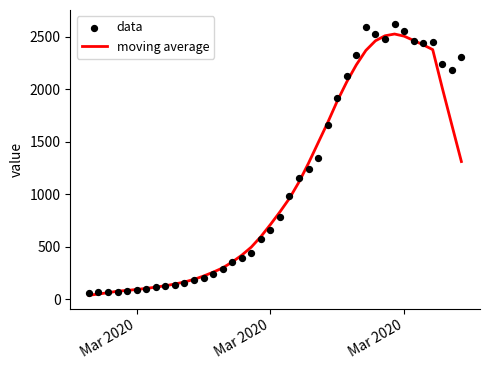

What are all the series names shown in the legend?

moving average, data